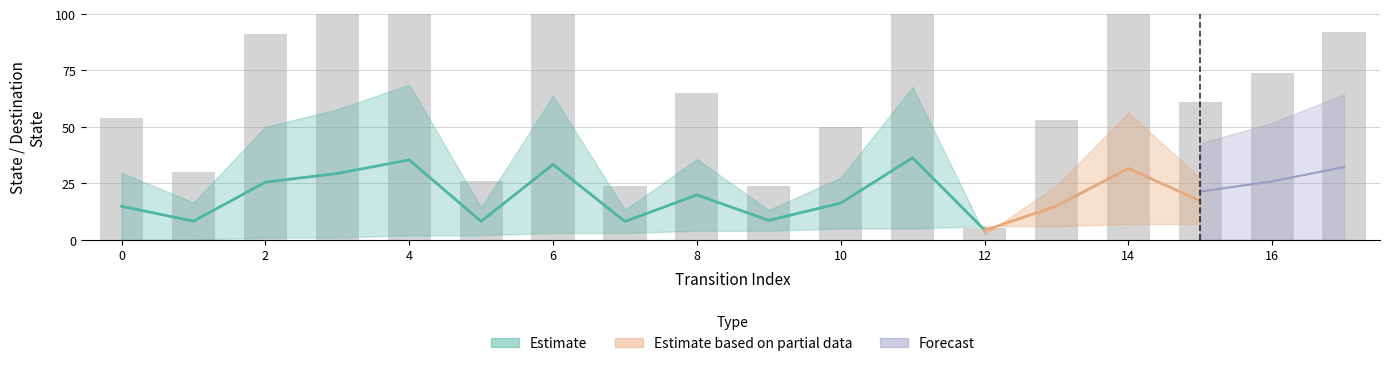

At which category does the chart reach its minimum across all series?

12